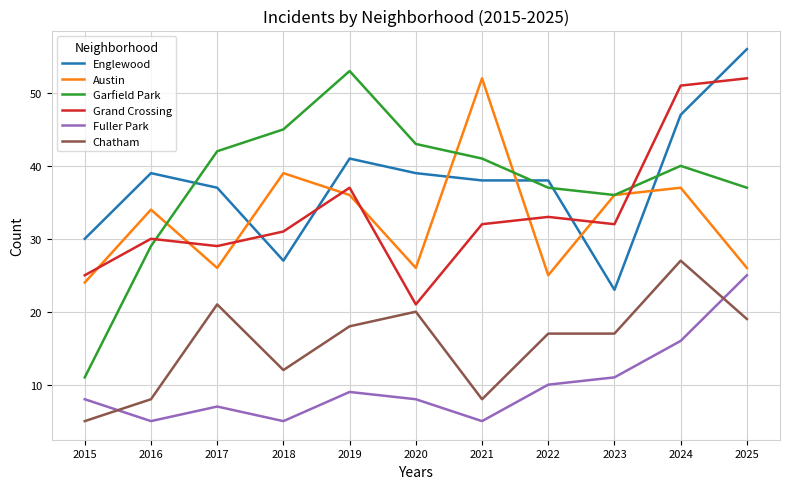

How many values in the Garfield Park series are below 40?

5